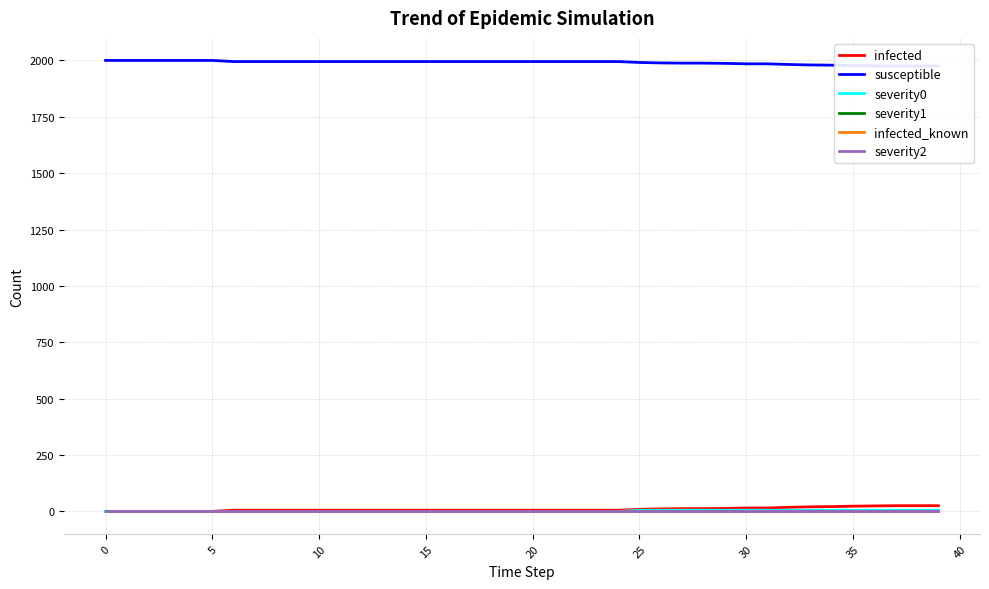

What is the difference between the maximum and minimum values in the susceptible series?

25